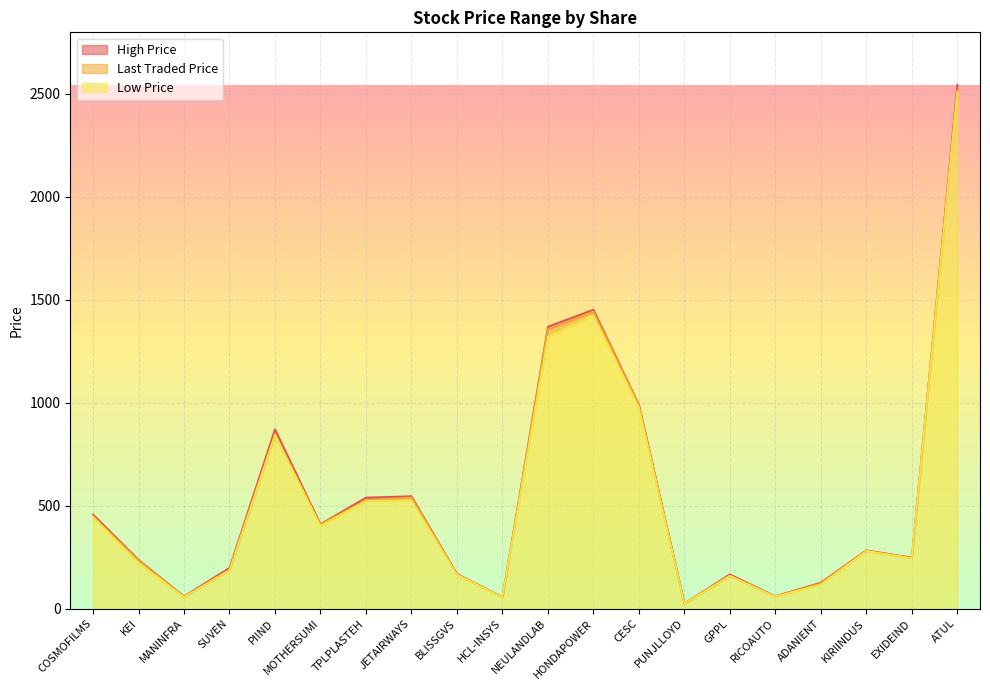

True or false: High Price and Low Price cross at least once.

False